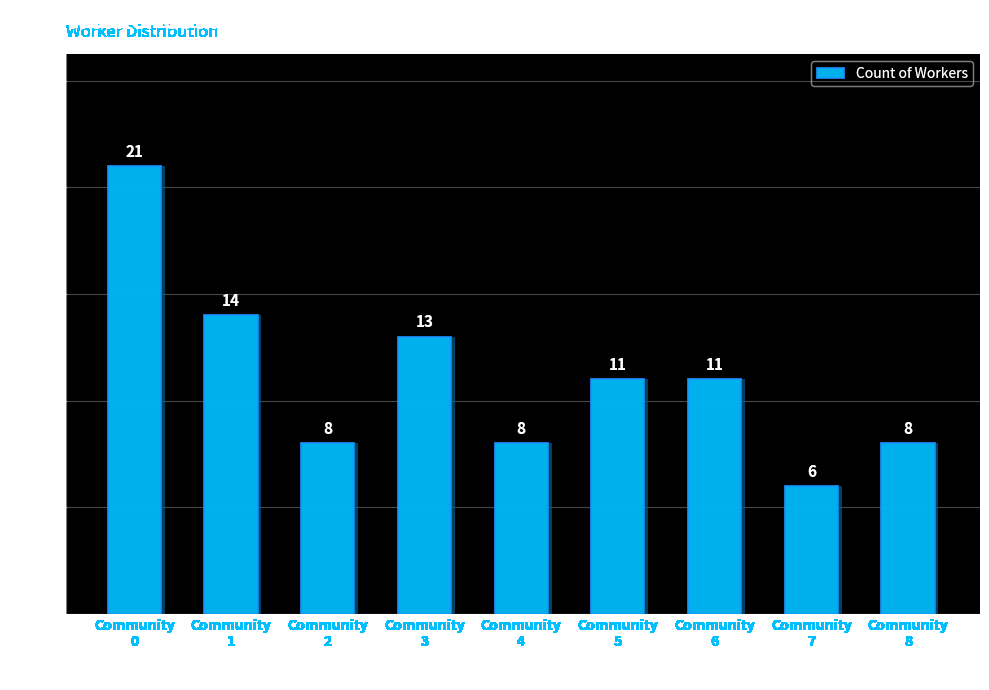

Rank the categories by value from lowest to highest.

Community
7, Community
2, Community
4, Community
8, Community
5, Community
6, Community
3, Community
1, Community
0